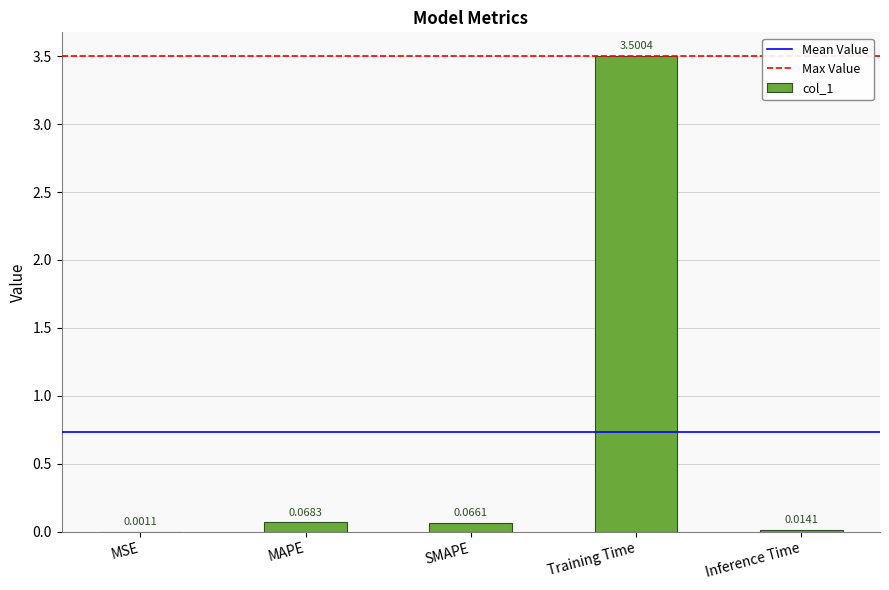

The value at Training Time is 3.5. True or false?

True